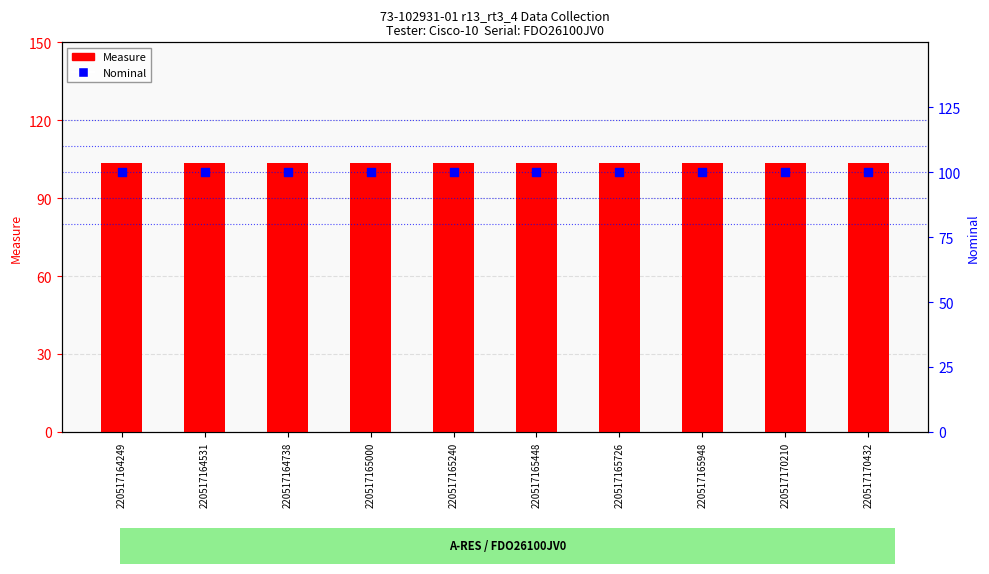

What are all the series names shown in the legend?

Measure, Nominal